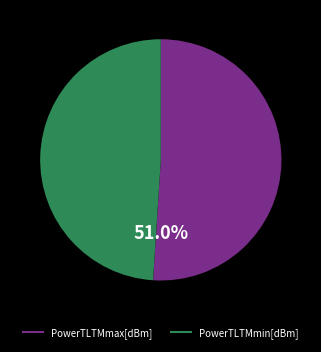

What percentage is the PowerTLTMmin[dBm] slice, to the nearest percent?

49%